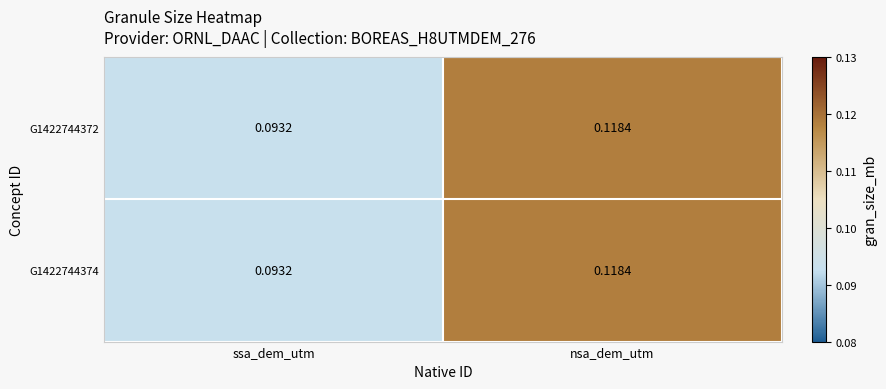

Where is G1422744372 nearest to the value 0?

ssa_dem_utm